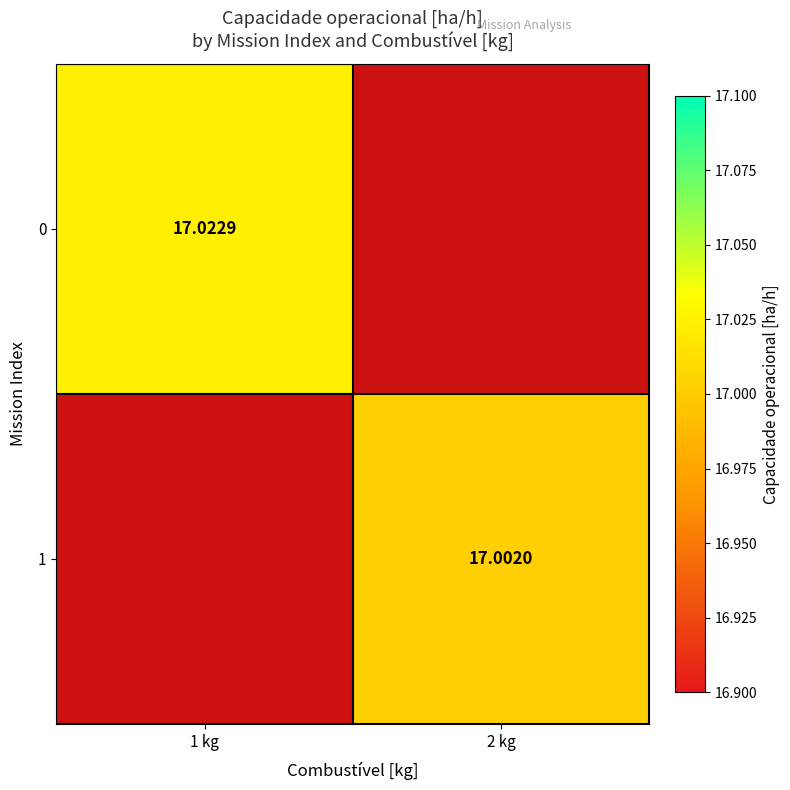

Is the value of 1 at 2 kg greater than the value of 0 at 1 kg?

No